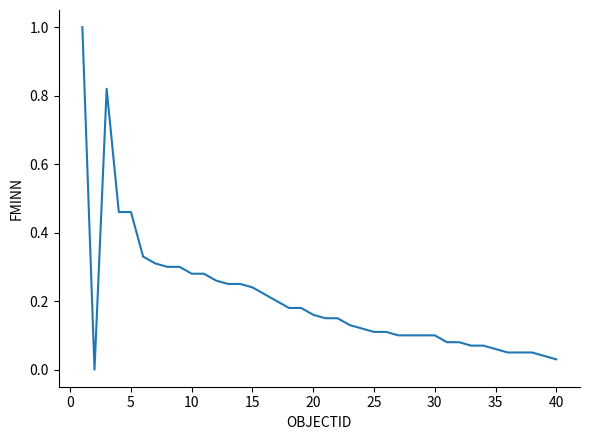

Count the number of data series in this chart.

1